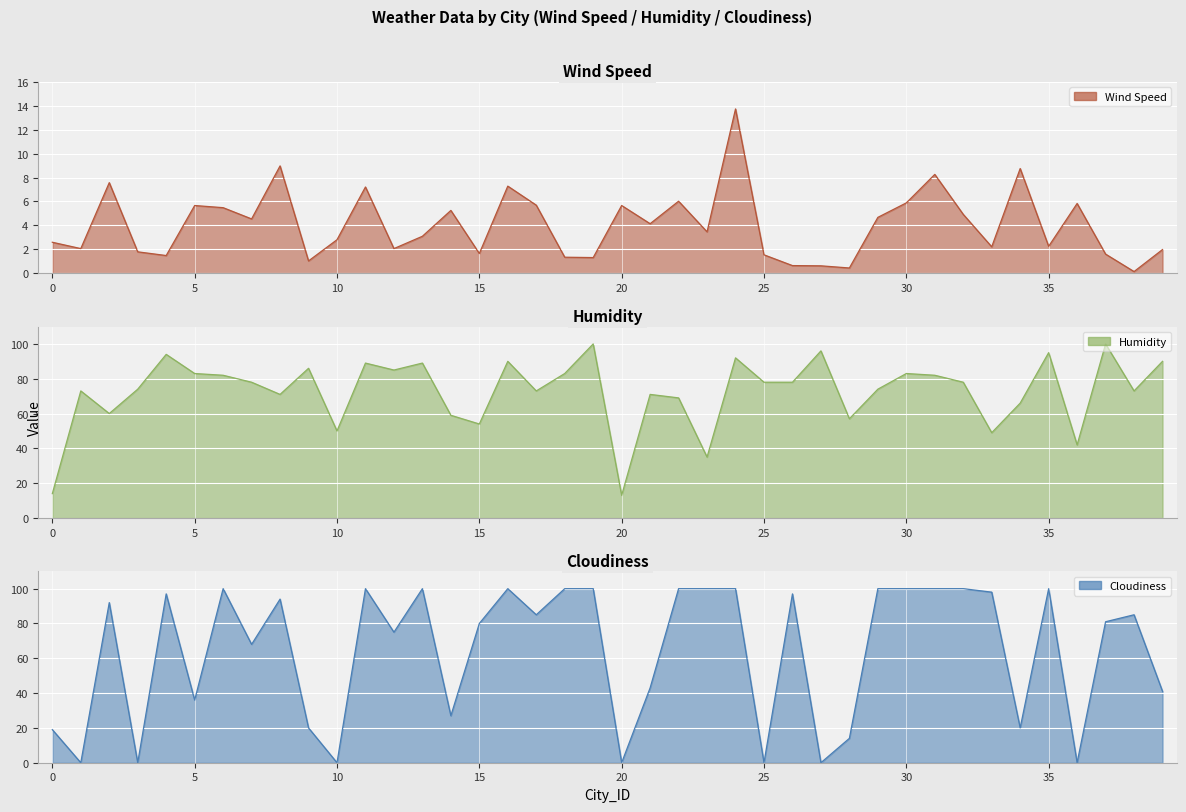

What are all the series names shown in the legend?

Wind Speed, Humidity, Cloudiness